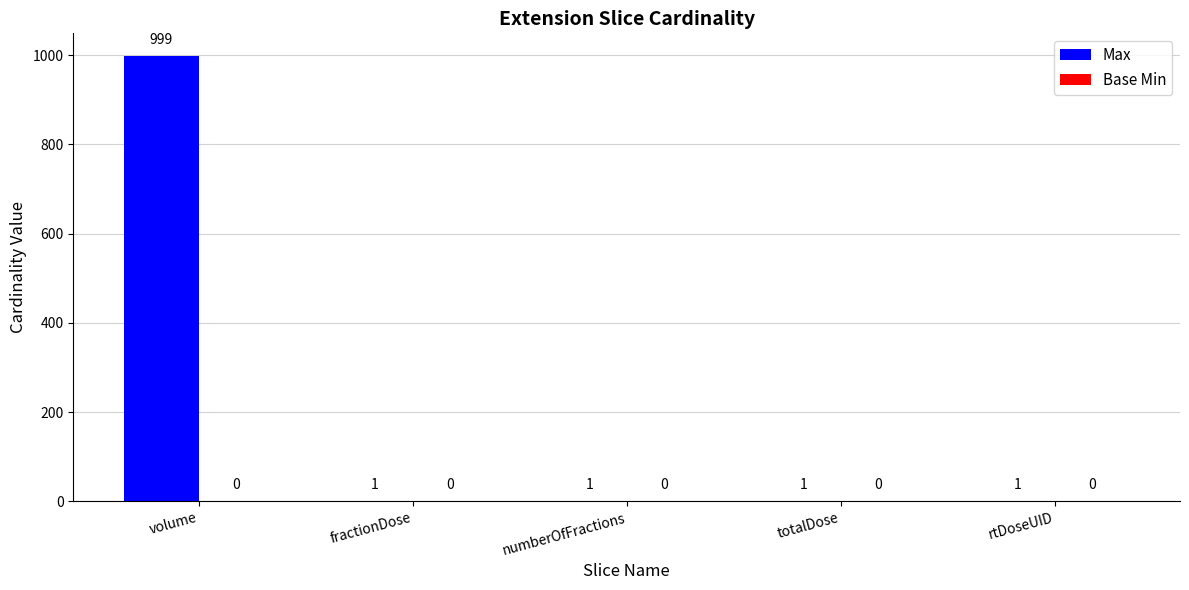

What is the greatest value displayed?

999